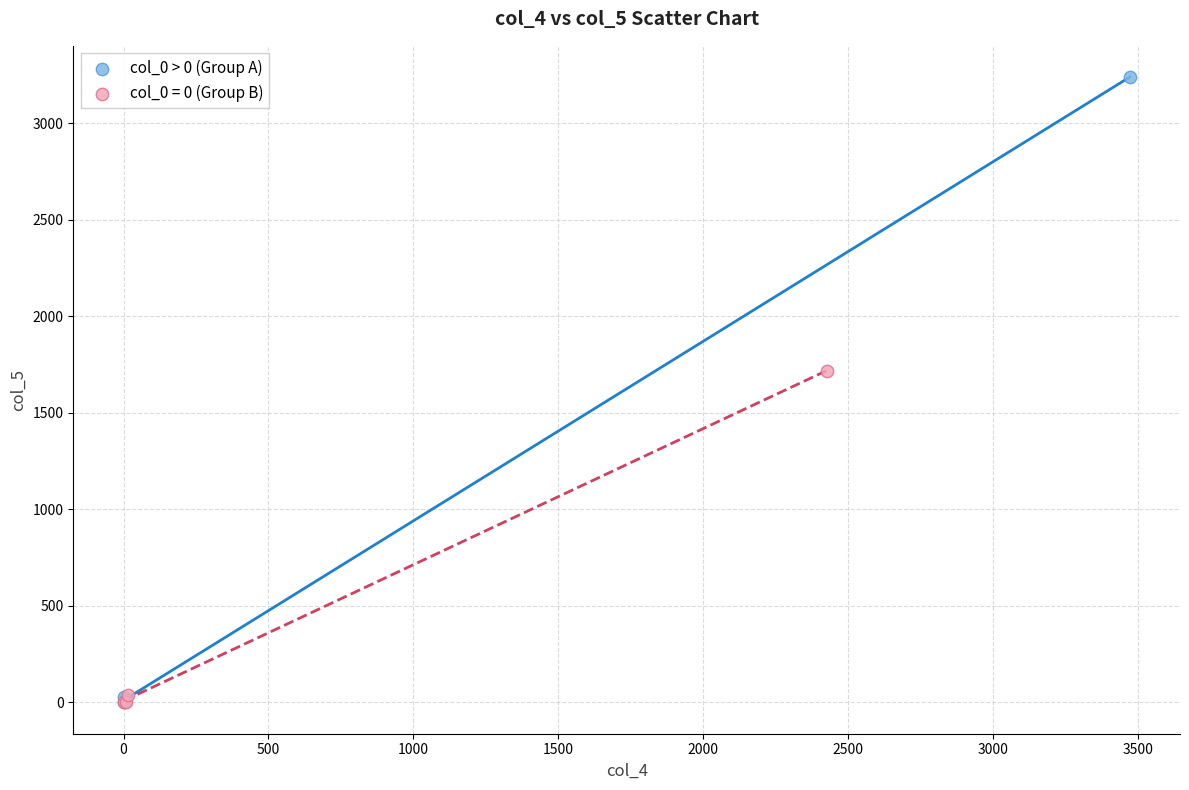

Which series has the widest spread of Y values?

col_0 > 0 (Group A)